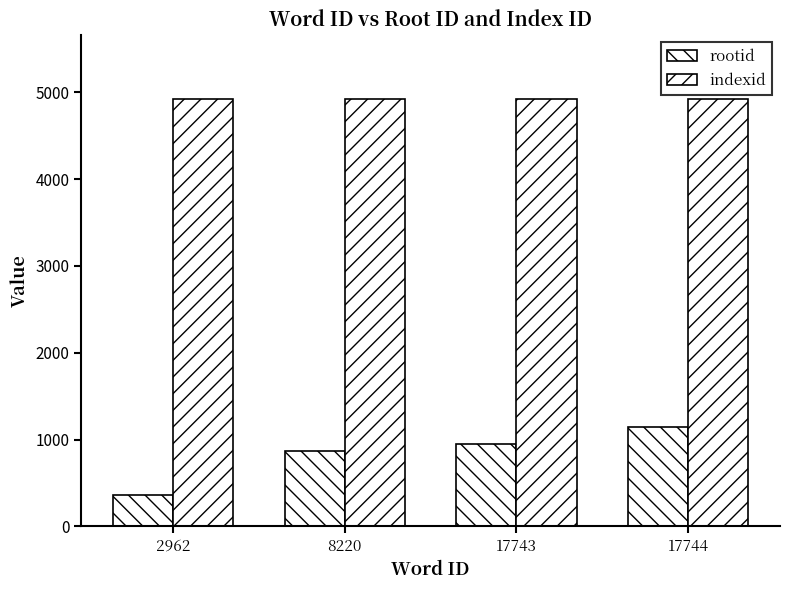

How many groups of bars are there?

4